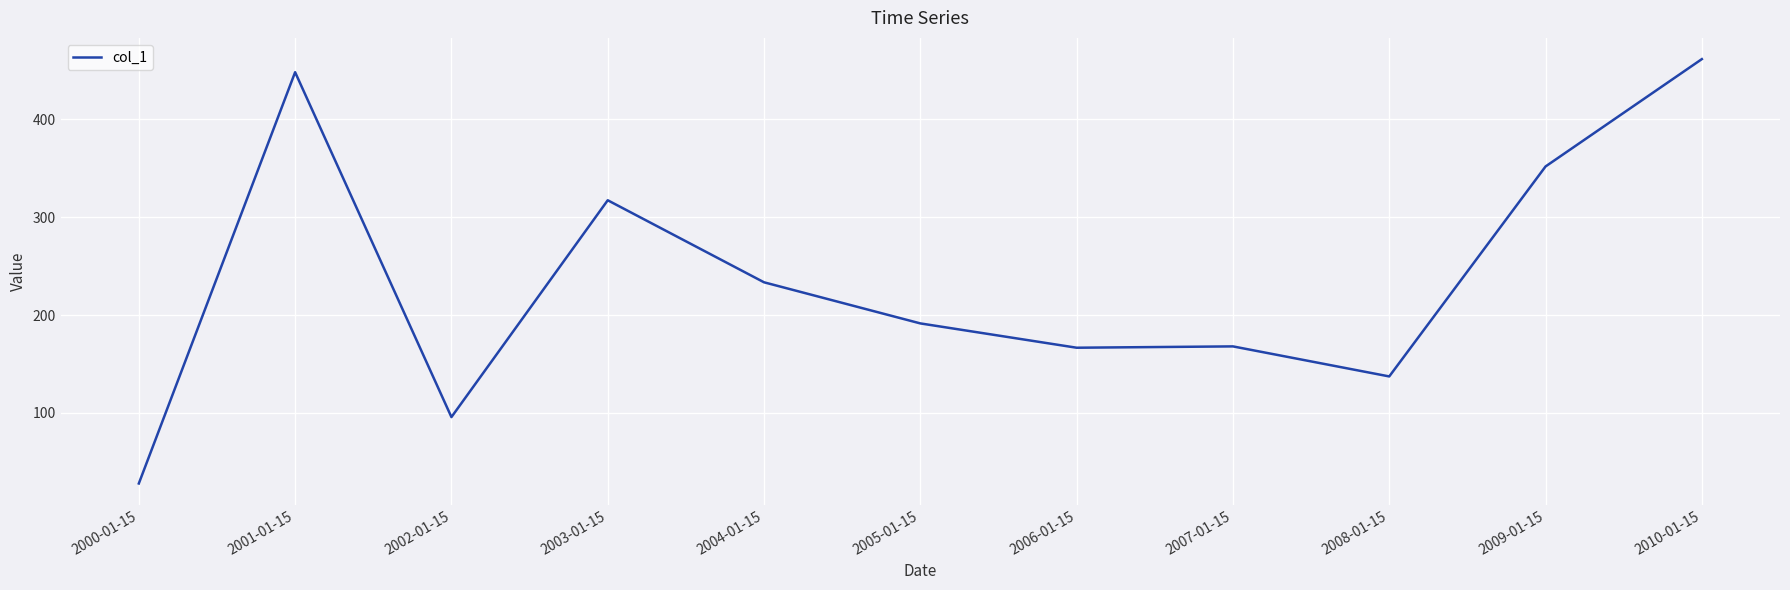

At which label is the value closest to 244?

2004-01-15